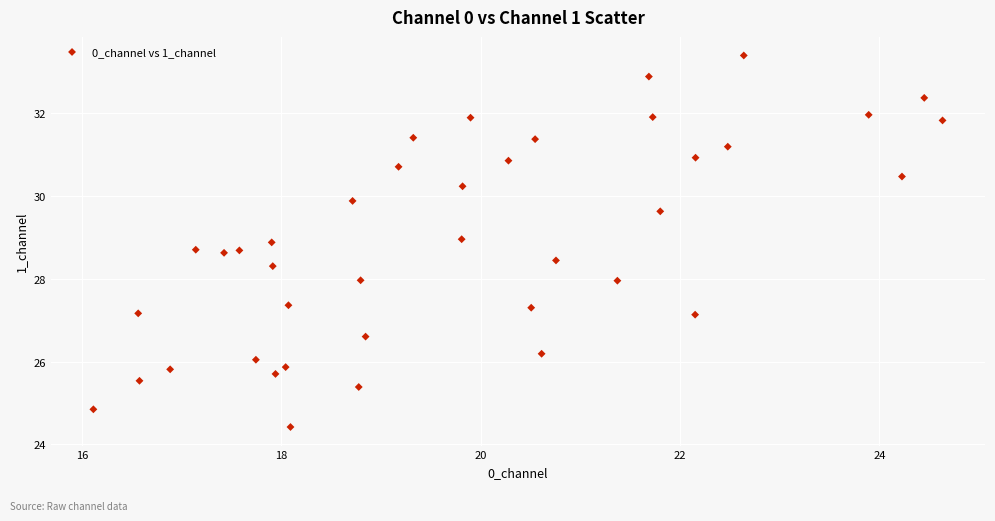

What is the range of Y values (max minus min)?

9.0